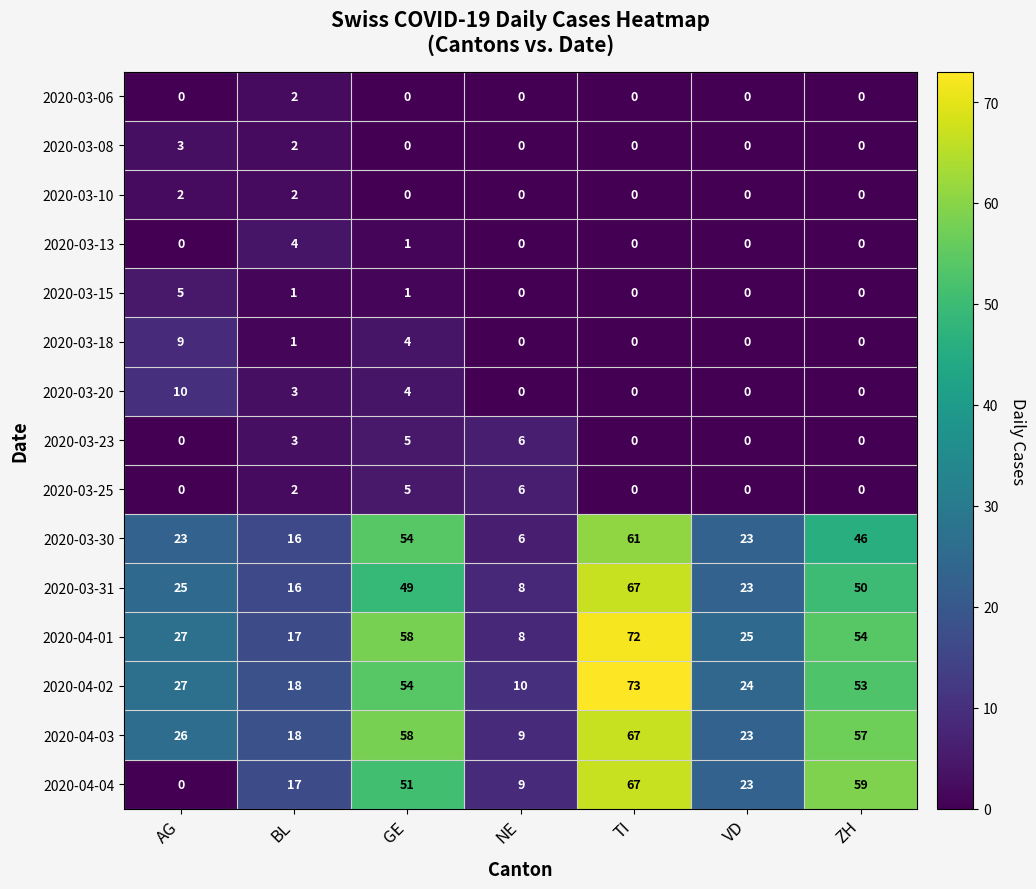

What is the sum of all 2020-04-01 values?

261